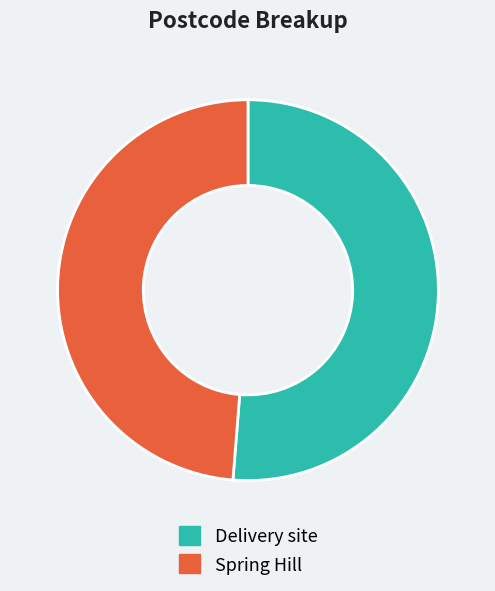

What is the ratio of the value at Spring Hill to the value at Delivery site?

1.0